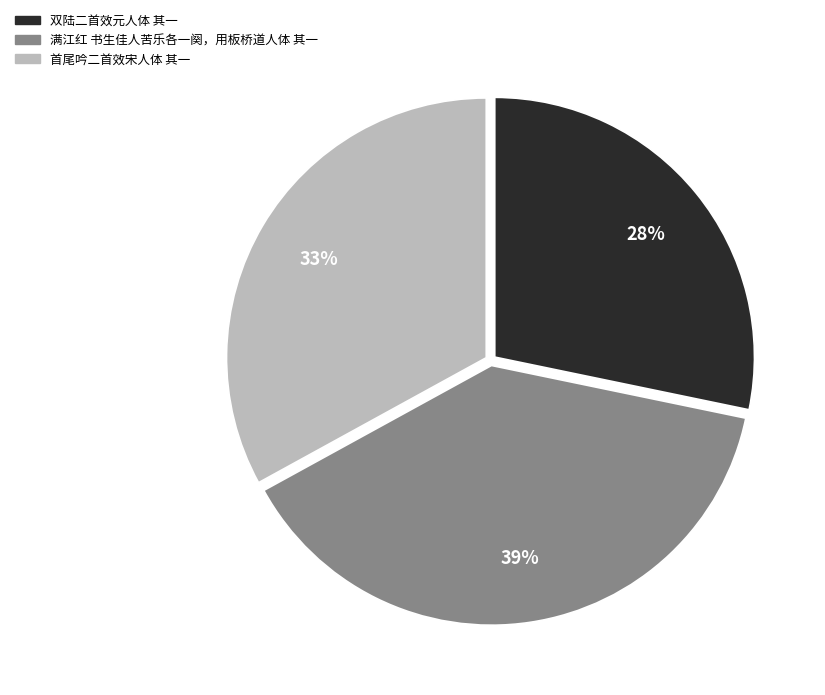

To the nearest percent, what portion does 双陆二首效元人体 其一 represent?

28%